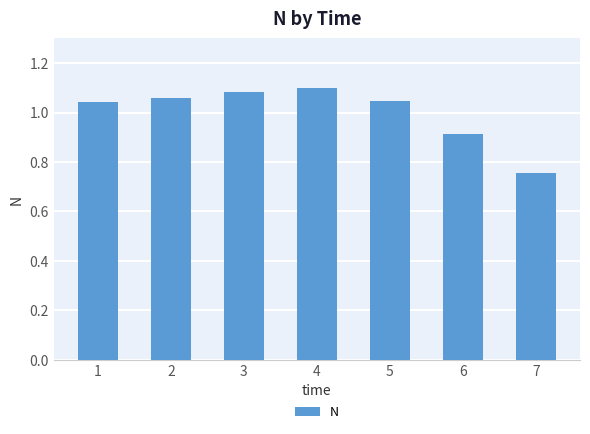

Count the values in the range 0 to 1.

2